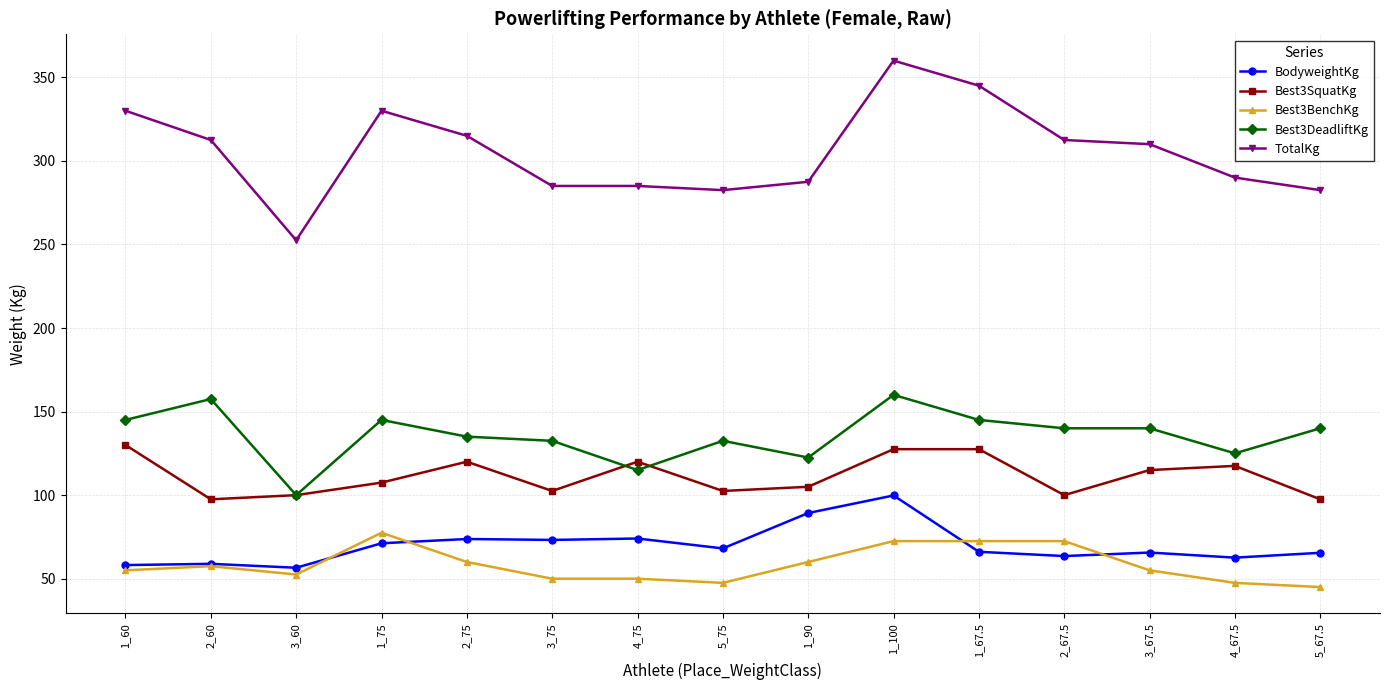

What is the minimum value shown in the chart?

45.0